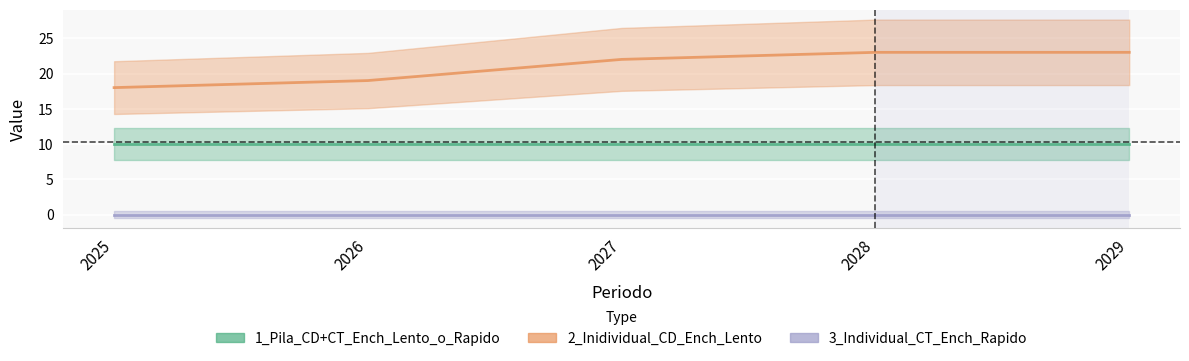

At which label does 2_Inidividual_CD_Ench_Lento reach its peak?

2028